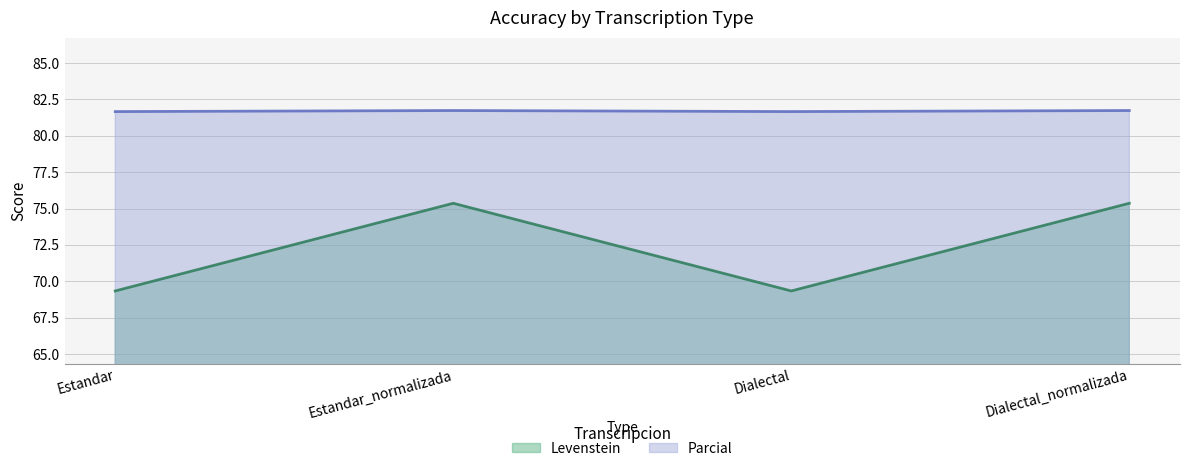

True or false: Levenstein has a value of 75.4 at Estandar_normalizada.

True